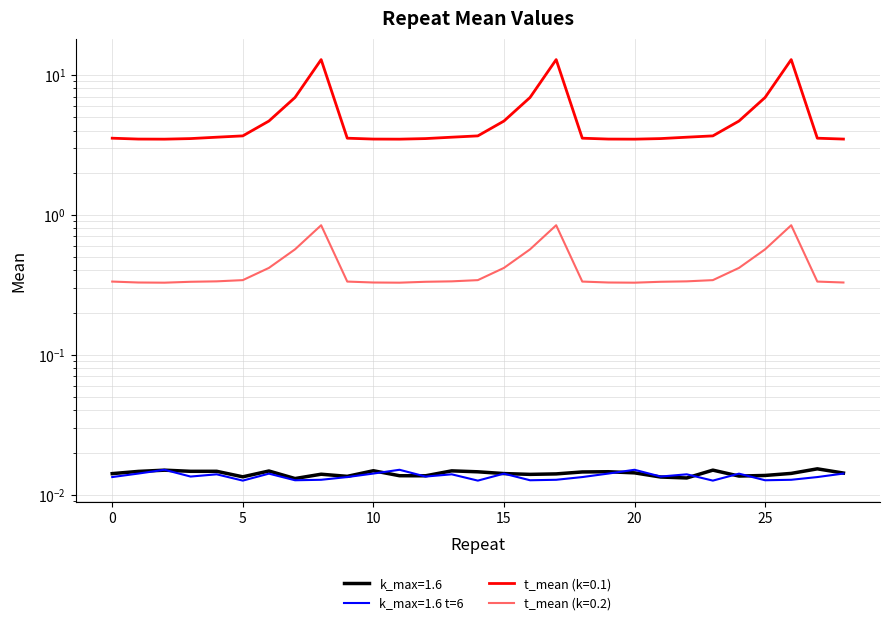

Reading left to right, extract all data points from this chart.

k_max=1.6: 0=0.0	1=0.0	2=0.0	3=0.0	4=0.0	5=0.0	6=0.0	7=0.0	8=0.0	9=0.0	10=0.0	11=0.0	12=0.0	13=0.0	14=0.0	15=0.0	16=0.0	17=0.0	18=0.0	19=0.0	20=0.0	21=0.0	22=0.0	23=0.0	24=0.0	25=0.0	26=0.0	27=0.0	28=0.0
k_max=1.6 t=6: 0=0.0	1=0.0	2=0.0	3=0.0	4=0.0	5=0.0	6=0.0	7=0.0	8=0.0	9=0.0	10=0.0	11=0.0	12=0.0	13=0.0	14=0.0	15=0.0	16=0.0	17=0.0	18=0.0	19=0.0	20=0.0	21=0.0	22=0.0	23=0.0	24=0.0	25=0.0	26=0.0	27=0.0	28=0.0
t_mean (k=0.1): 0=3.5	1=3.5	2=3.5	3=3.5	4=3.6	5=3.7	6=4.7	7=6.9	8=12.8	9=3.5	10=3.5	11=3.5	12=3.5	13=3.6	14=3.7	15=4.7	16=6.9	17=12.8	18=3.5	19=3.5	20=3.5	21=3.5	22=3.6	23=3.7	24=4.7	25=6.9	26=12.8	27=3.5	28=3.5
t_mean (k=0.2): 0=0.3	1=0.3	2=0.3	3=0.3	4=0.3	5=0.3	6=0.4	7=0.6	8=0.8	9=0.3	10=0.3	11=0.3	12=0.3	13=0.3	14=0.3	15=0.4	16=0.6	17=0.8	18=0.3	19=0.3	20=0.3	21=0.3	22=0.3	23=0.3	24=0.4	25=0.6	26=0.8	27=0.3	28=0.3